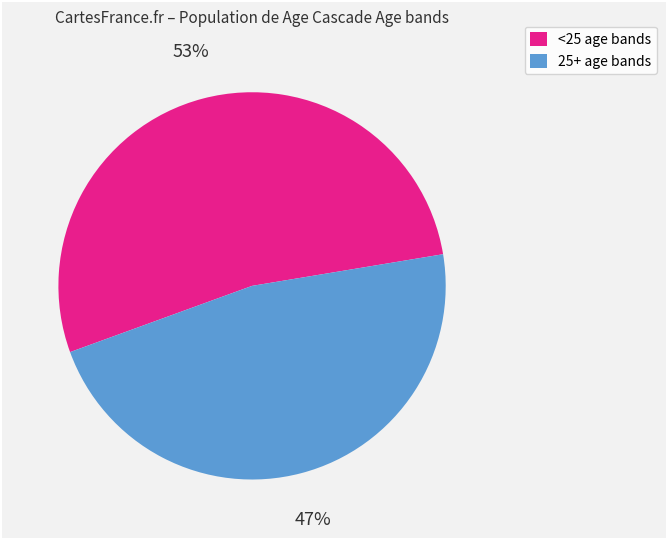

To the nearest percent, what portion does <25 age bands represent?

53%